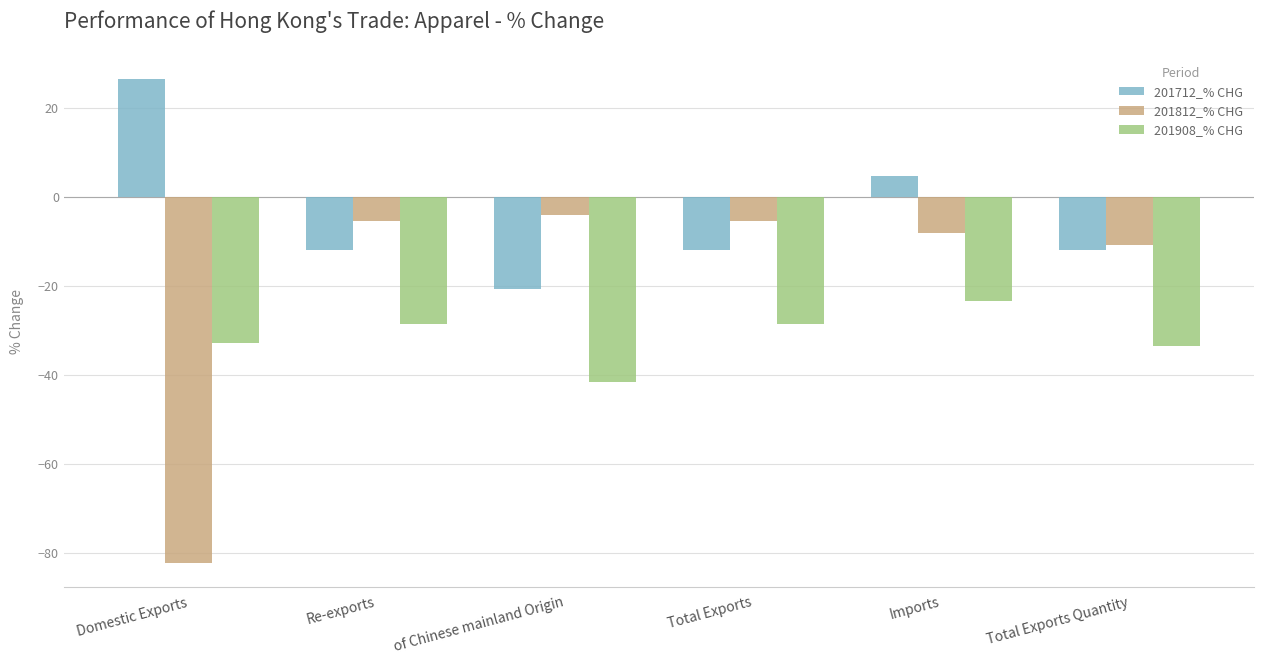

Does the chart contain stacked bars?

No